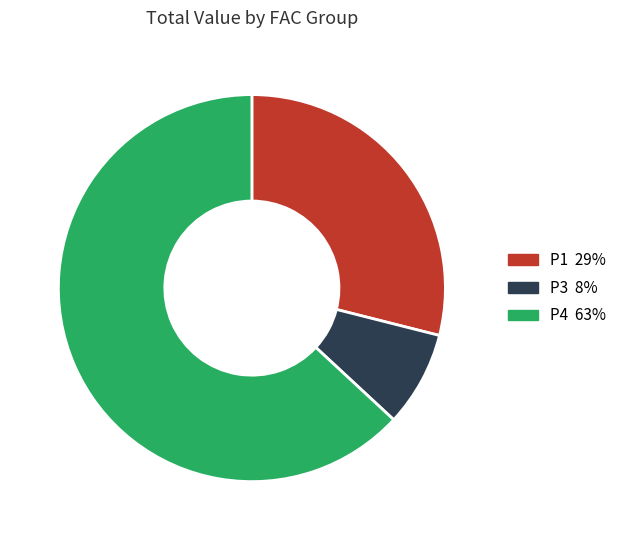

Is it true that P1 29% is 29% of the pie?

True